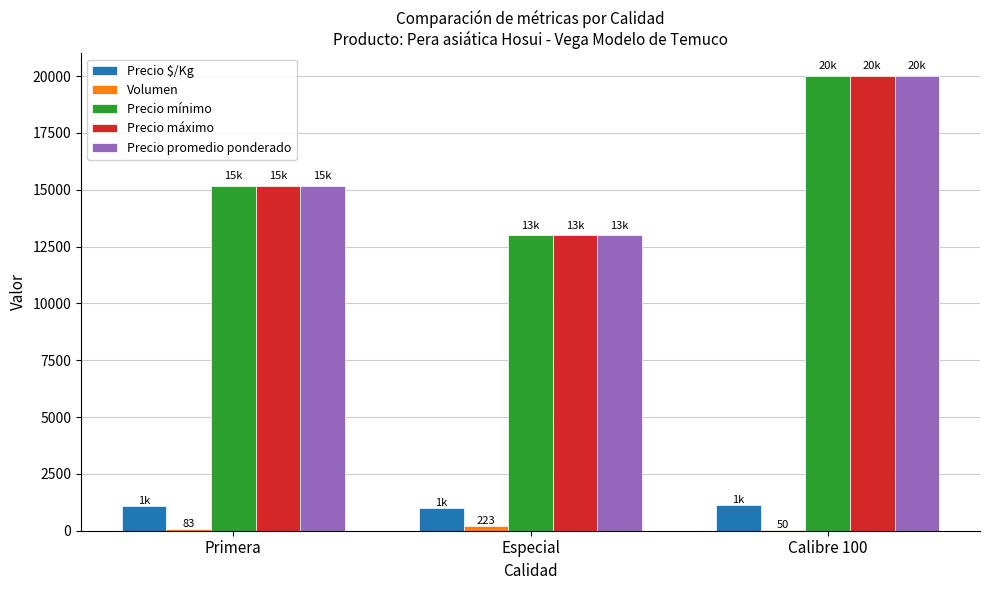

Read the Precio máximo value at Especial.

13000